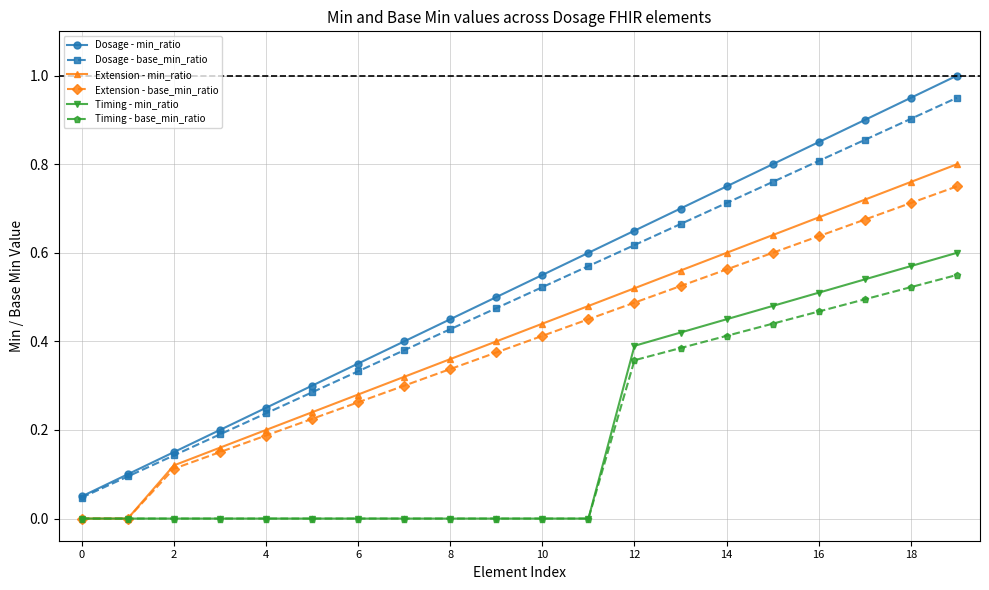

True or false: Dosage - min_ratio and Timing - base_min_ratio cross at least once.

False